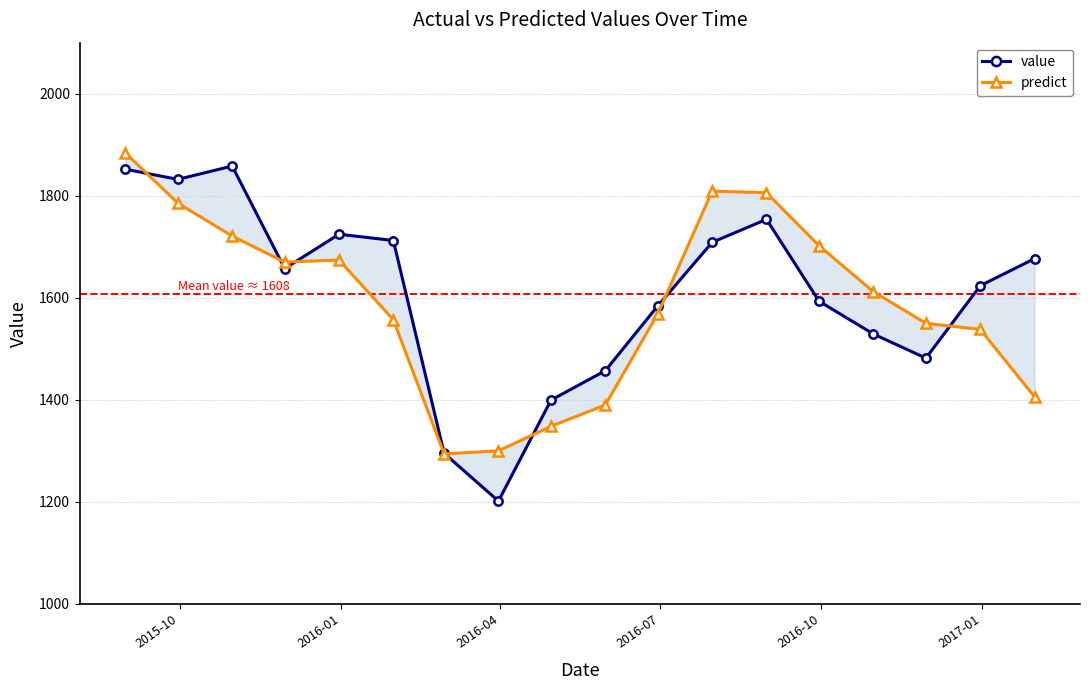

What is the maximum value for predict?

1884.0